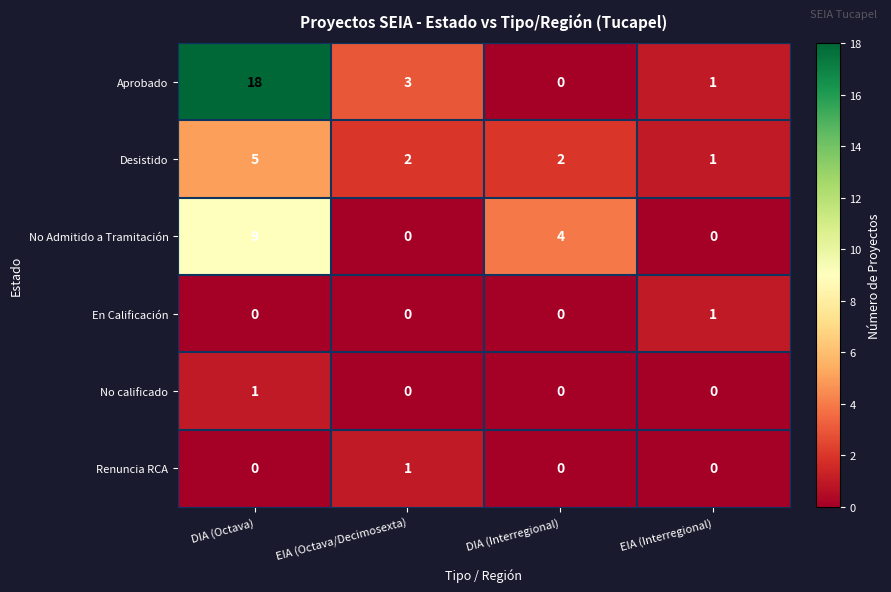

Which series changed the most between DIA (Octava) and EIA (Octava/Decimosexta)?

Aprobado